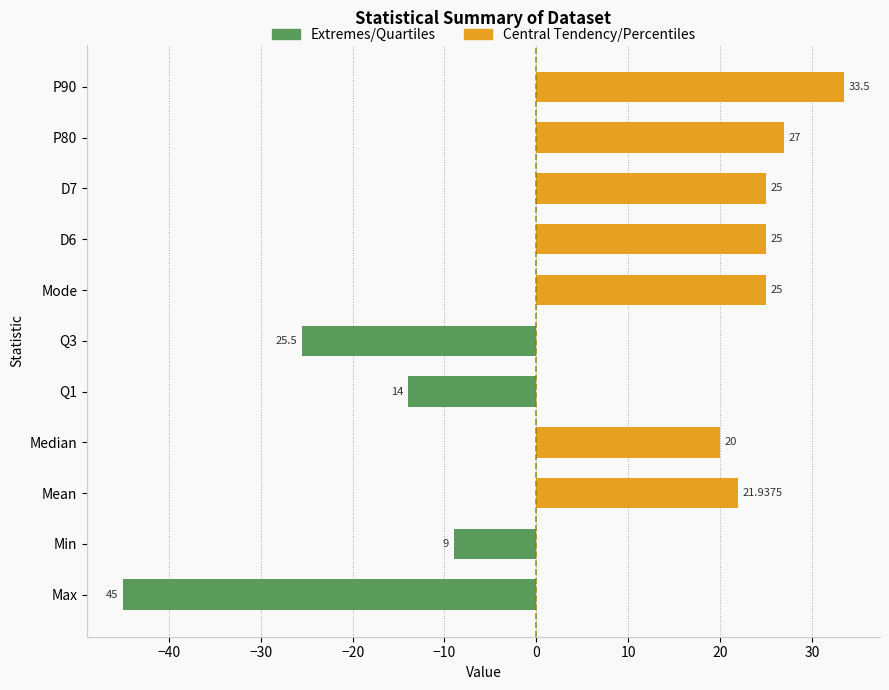

Does the chart contain stacked bars?

No